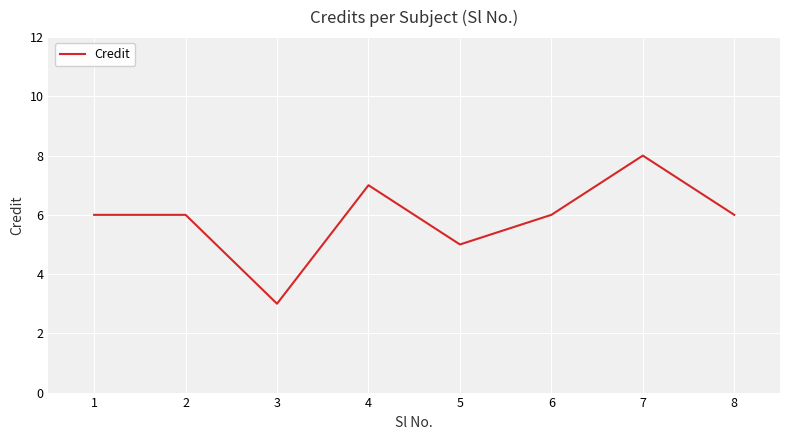

Count the values in the range 6 to 7.

5